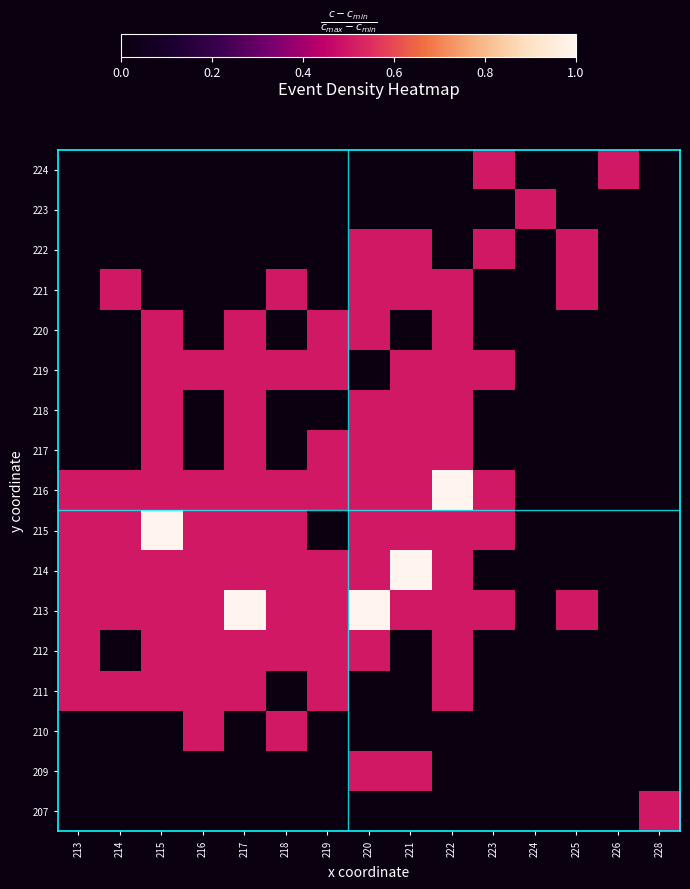

At how many categories does at least one series exceed 0?

15